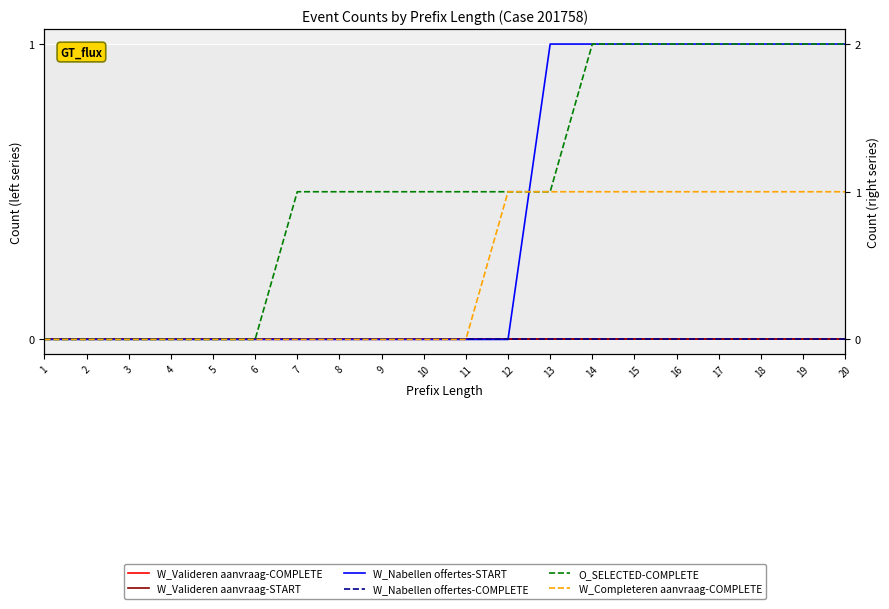

What is the total value across all series at 7?

1